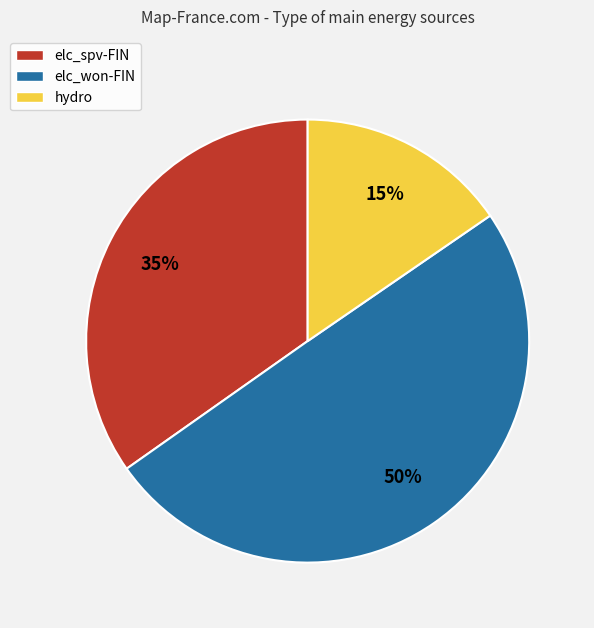

How many slices are in this pie chart?

3